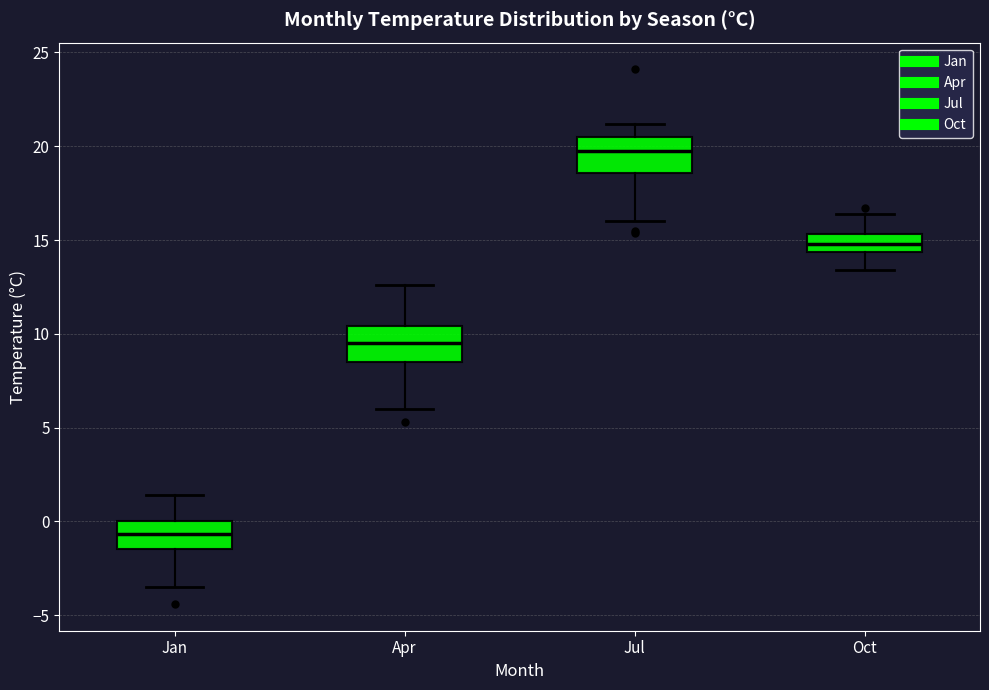

Where is the lower edge of the box for Jul on the y-axis? The values are not printed on the chart, so give them approximately, as read against the axis.

18.5